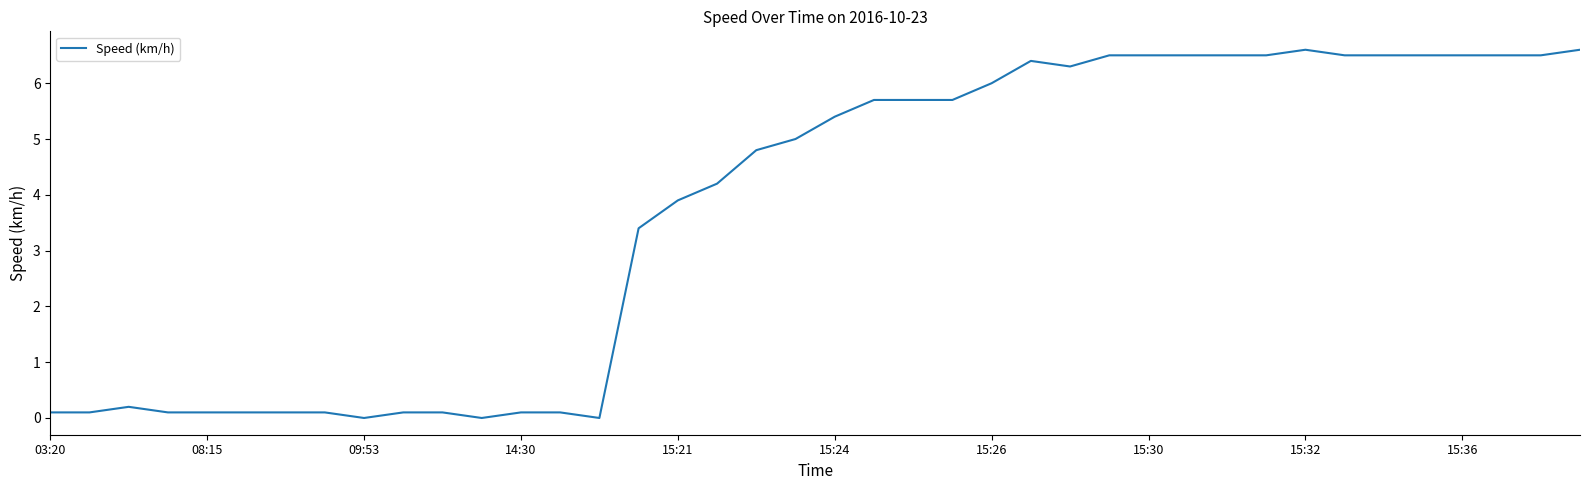

What is the maximum value shown in the chart?

6.6